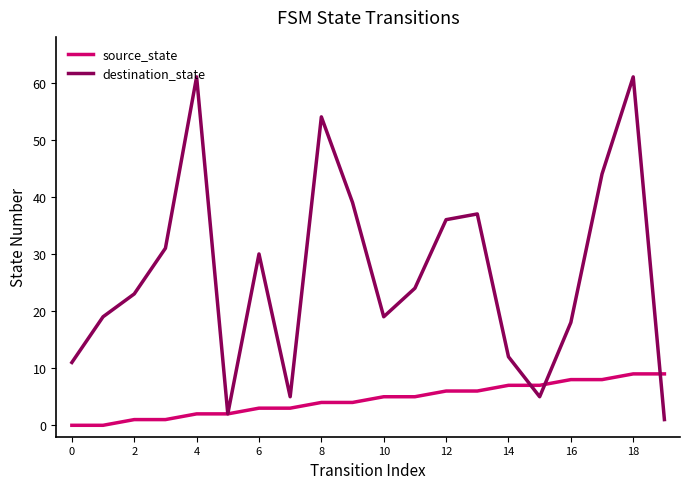

Which series has the largest range (max minus min)?

destination_state